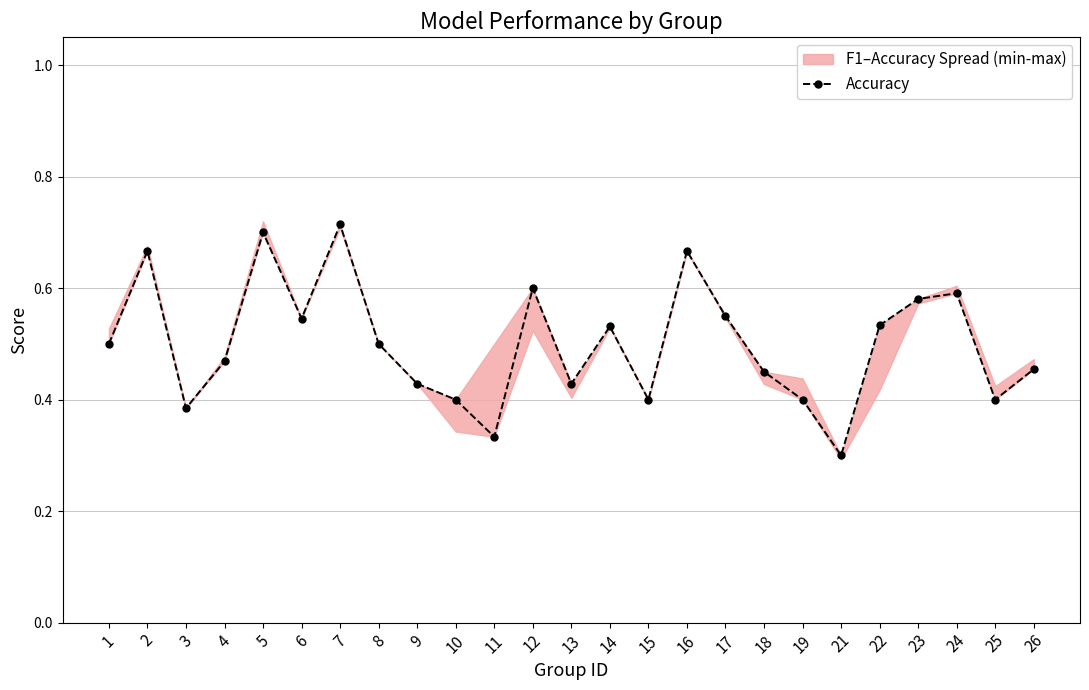

How many interior local peaks (higher than both neighbors) does the data have?

7